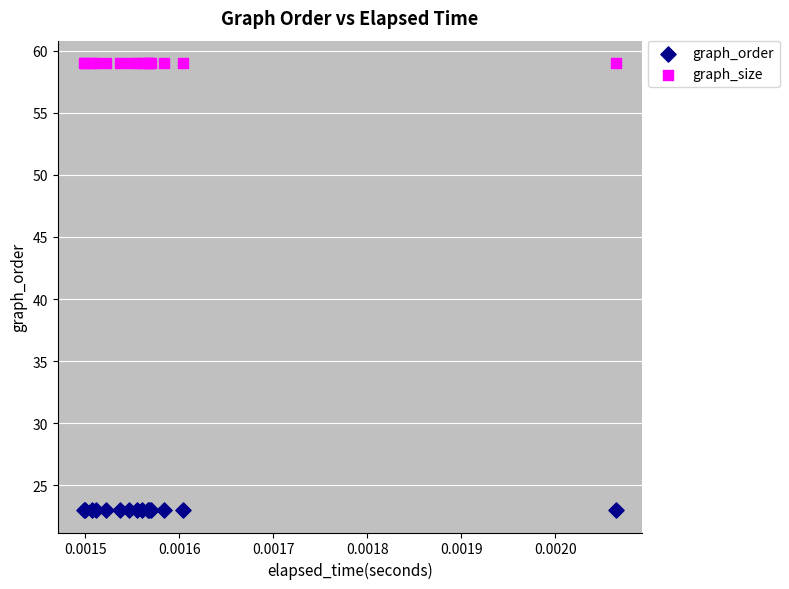

Which series reaches the maximum Y coordinate?

graph_size